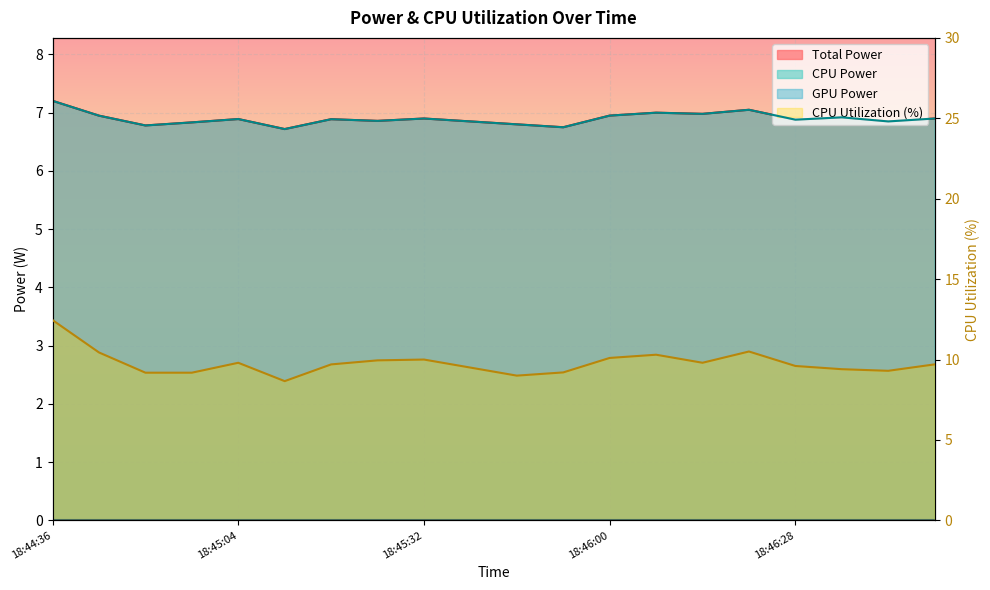

True or false: CPU Power and CPU Utilization cross at least once.

False